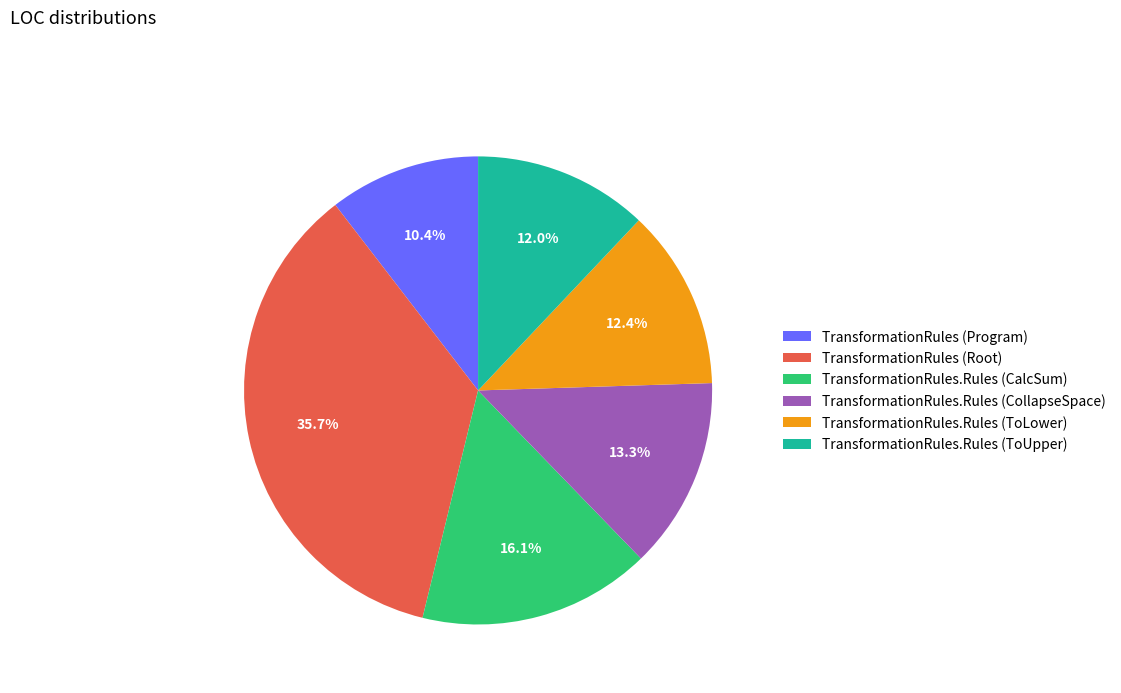

How many slices are in this pie chart?

6